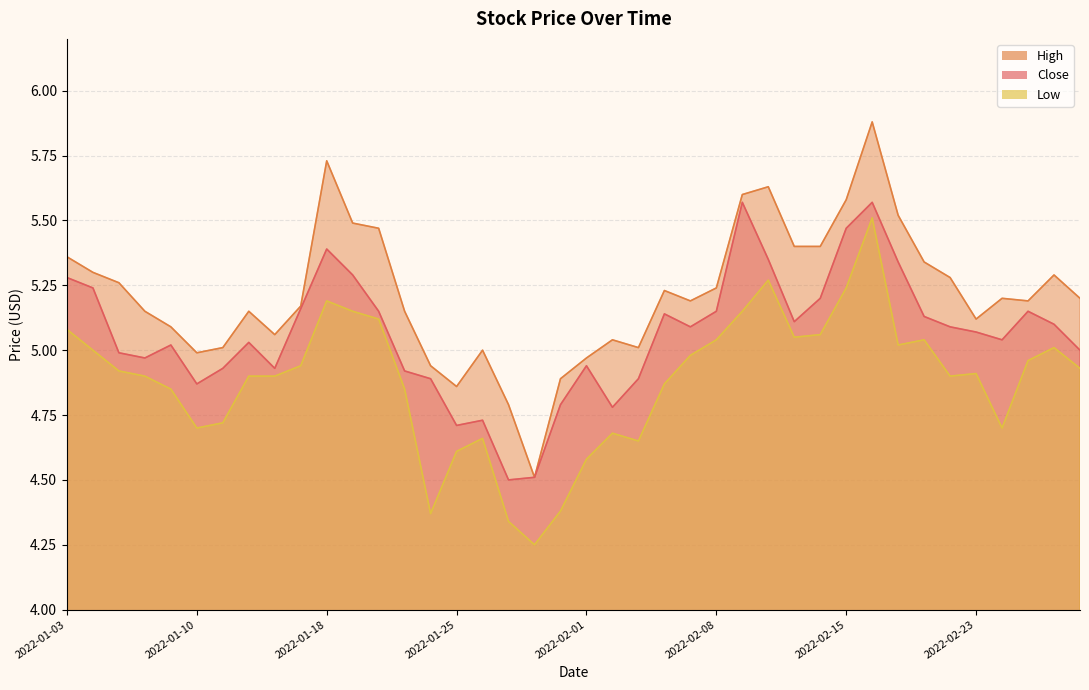

What is the maximum value shown in the chart?

5.9